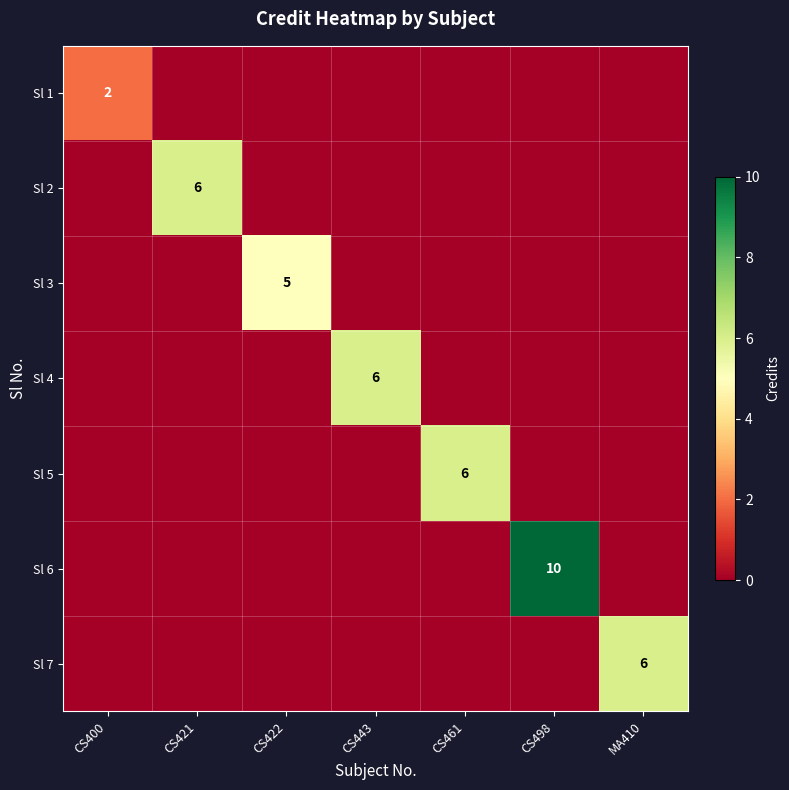

The Sl 2 series shows 3 at CS421. True or false?

False